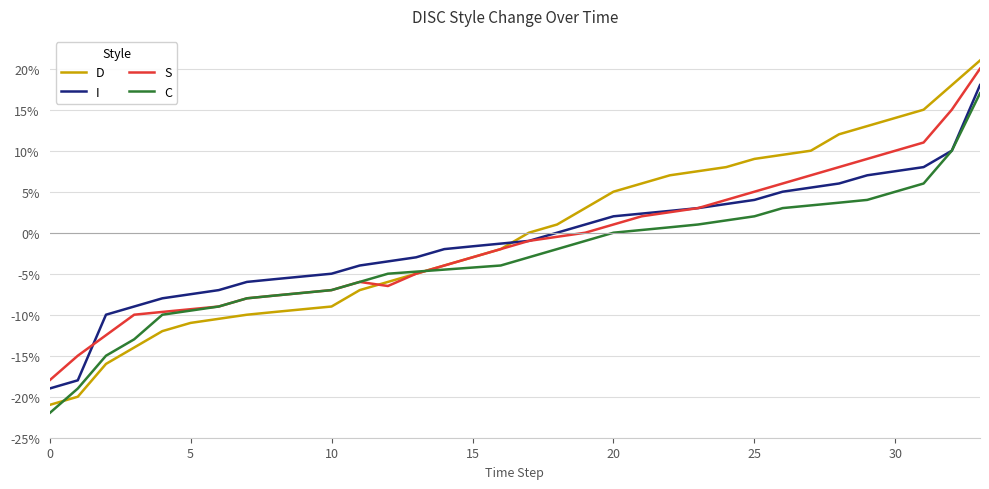

Which series has the largest range (max minus min)?

D